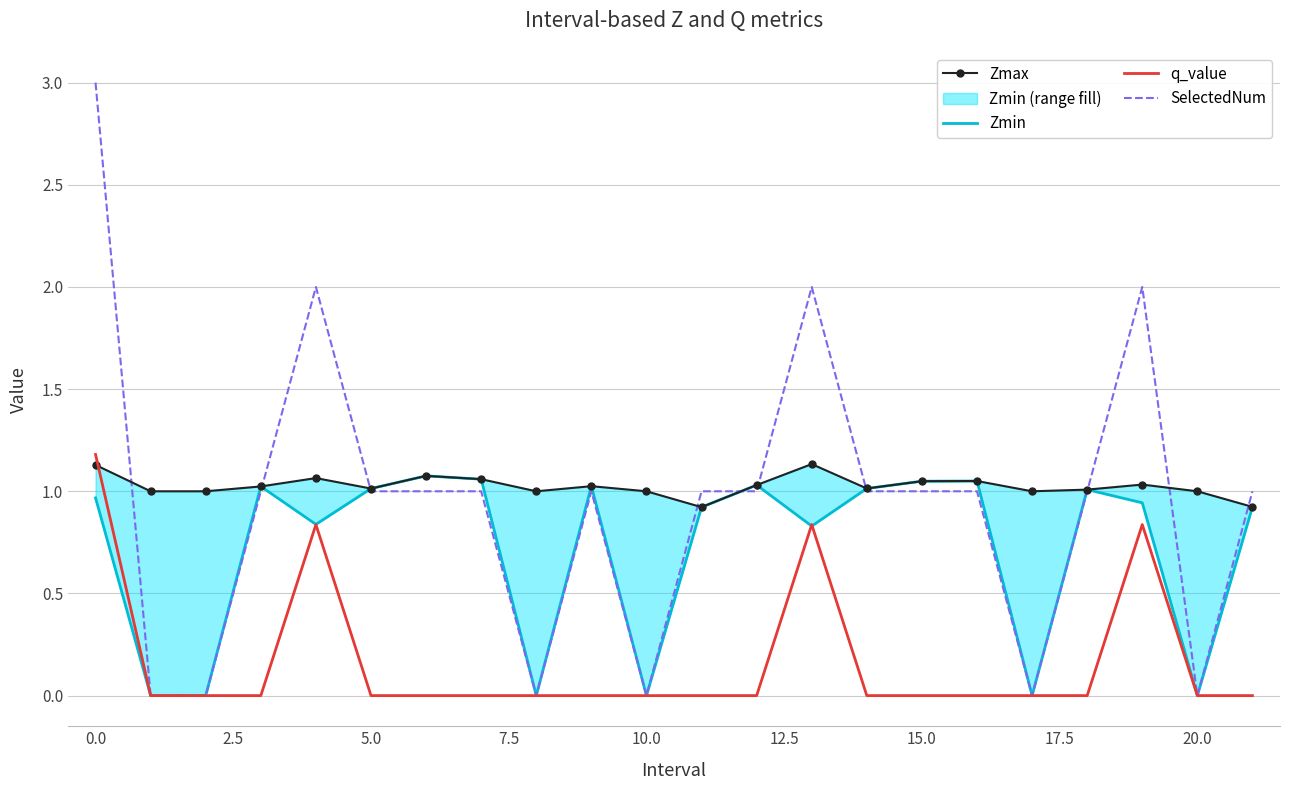

Is it true that SelectedNum equals 3.0 at 0.0?

True